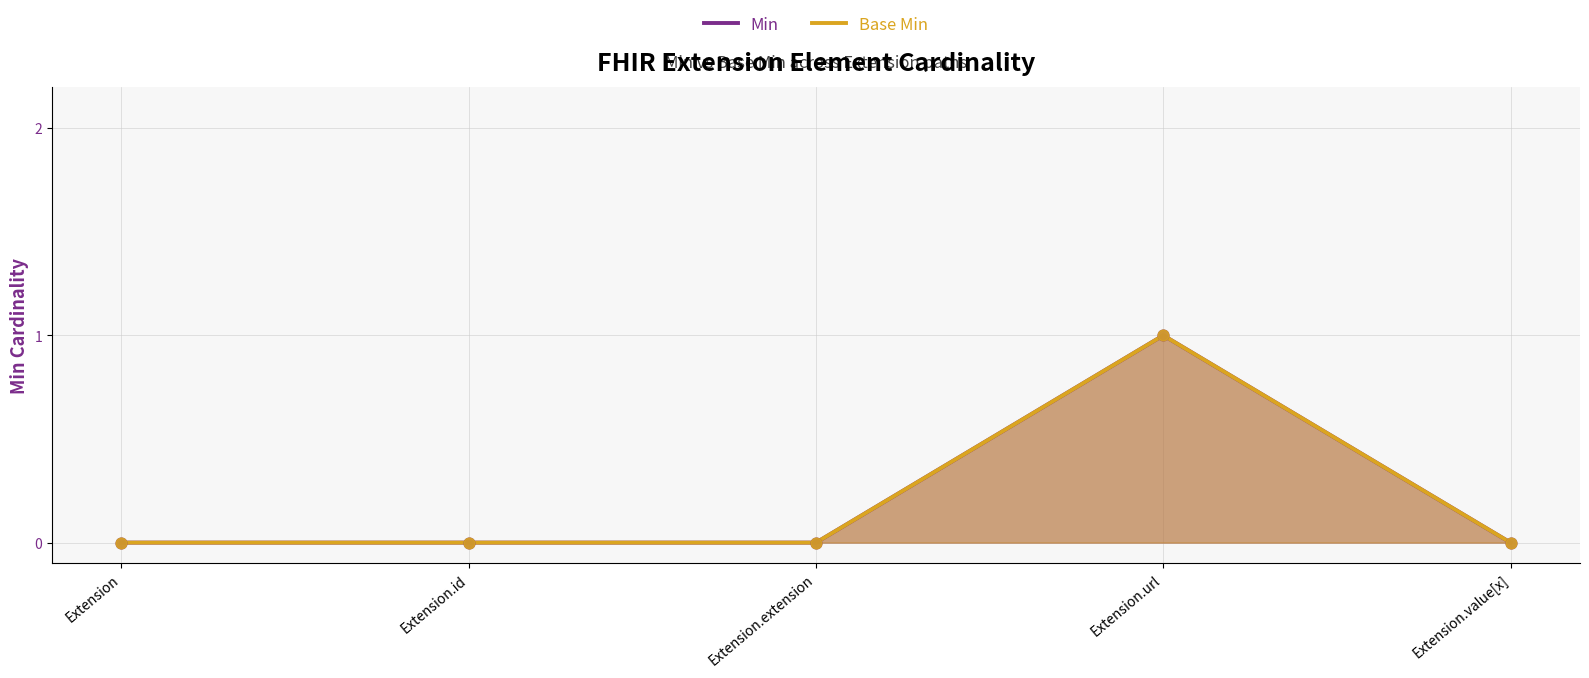

What are all the series names shown in the legend?

Min, Base Min